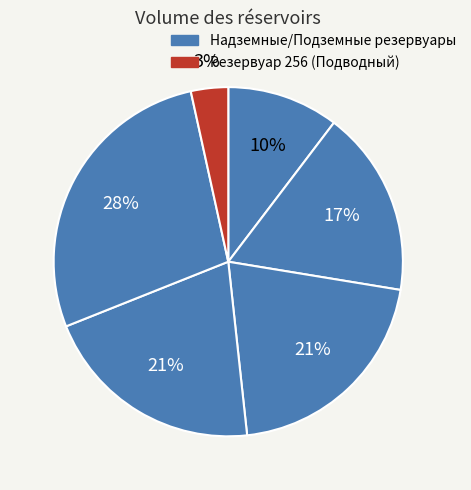

Count the number of slices in the pie.

6